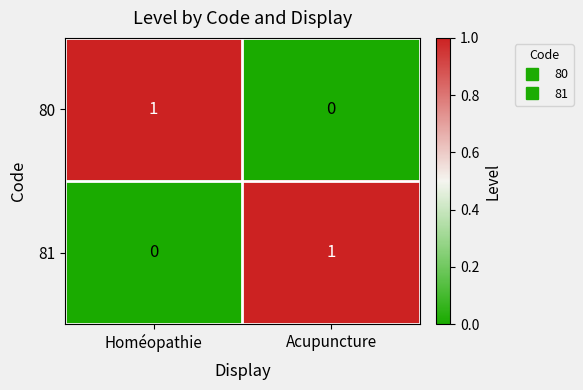

At which label does 80 reach its peak?

Homéopathie